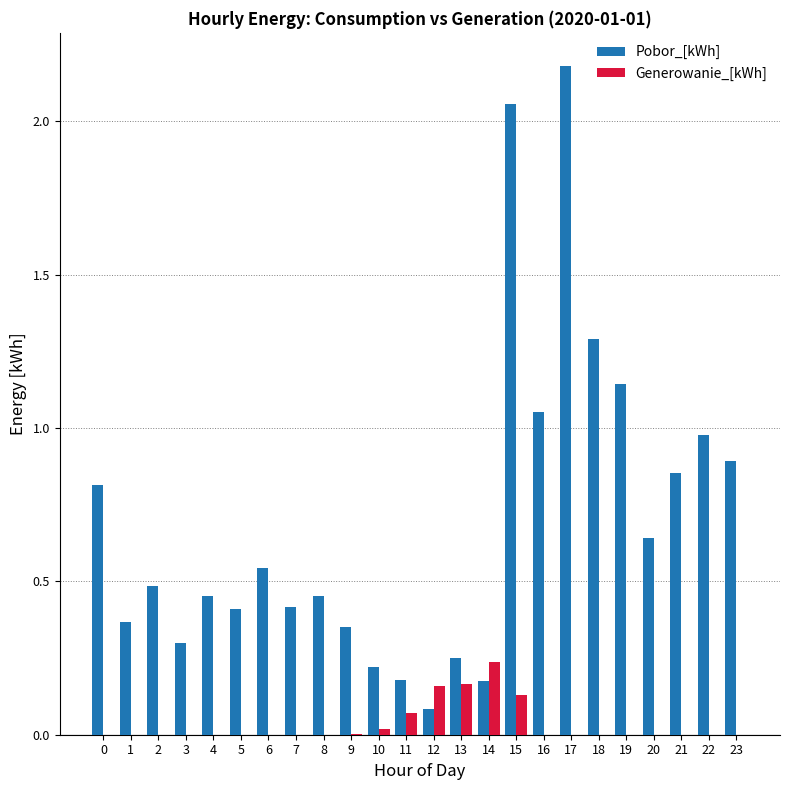

Which series has the largest total across all categories?

Pobor_[kWh]